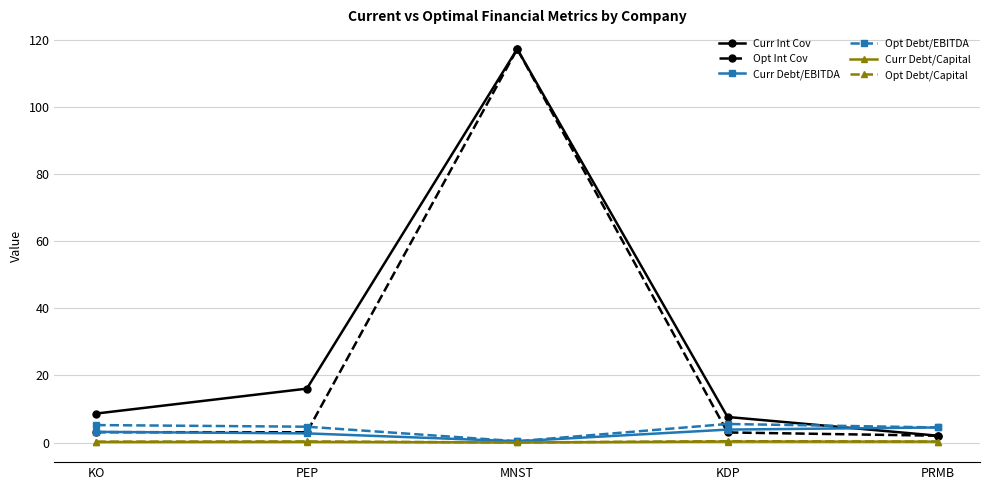

What is the difference between the Curr Debt/EBITDA values at MNST and PEP?

2.3